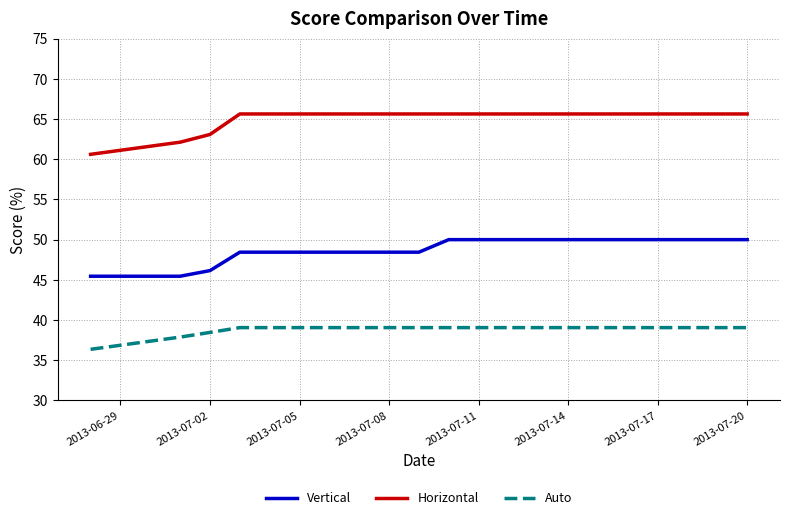

True or false: Horizontal and Vertical intersect in this chart.

False